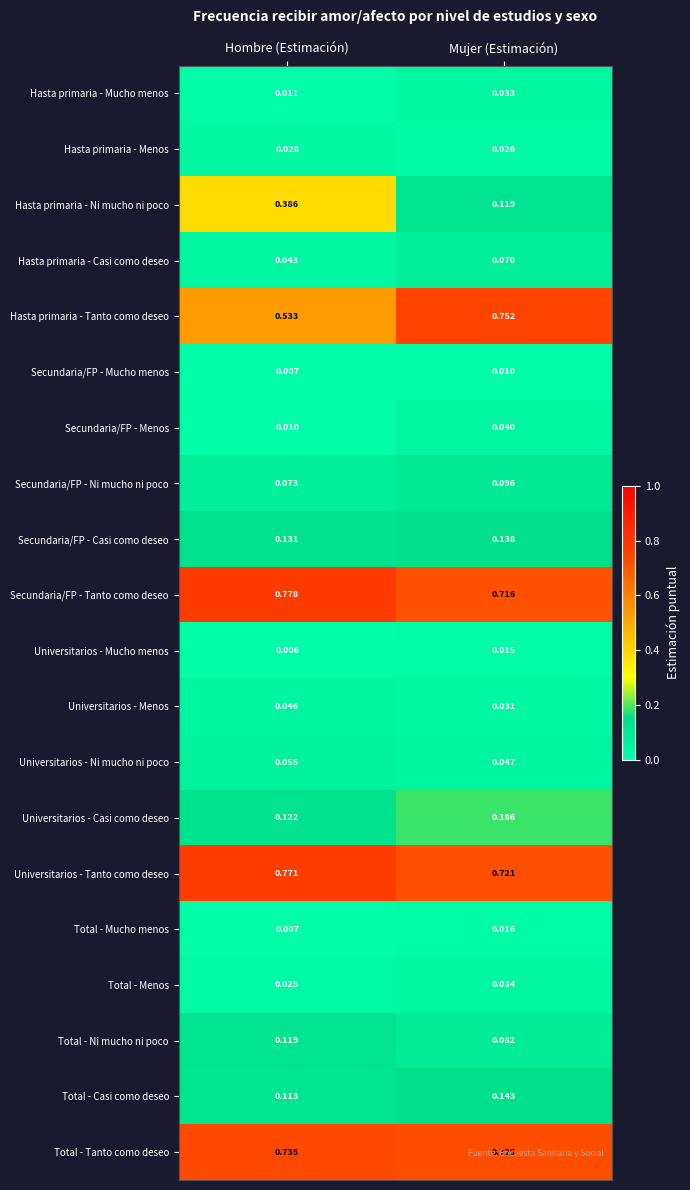

Which label corresponds to the largest value in the chart?

Hombre (Estimación)